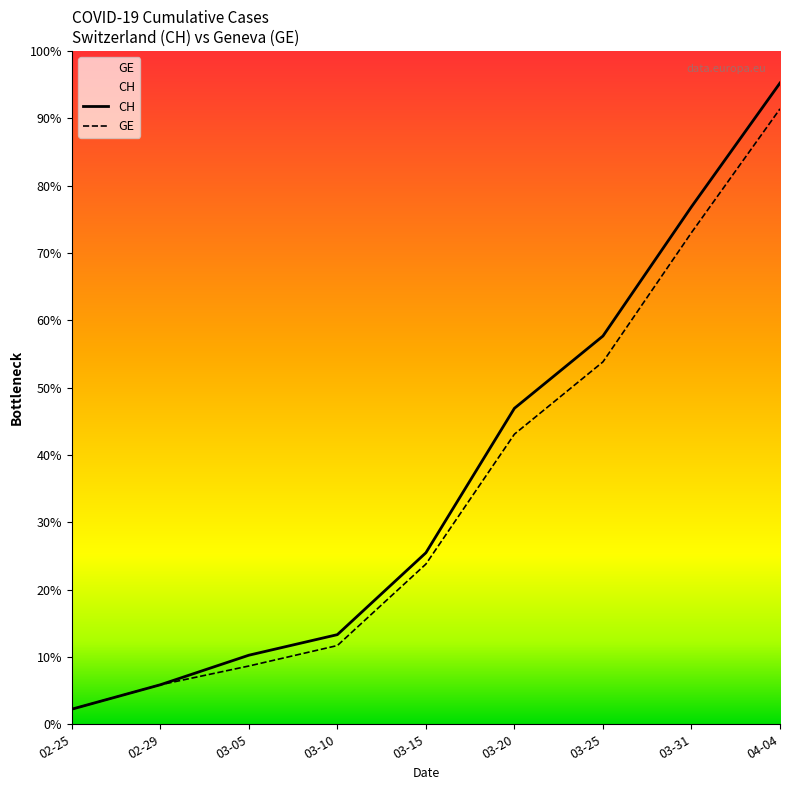

Reading left to right, list all the values displayed in this chart.

CH: 375	981	1715	2226	4259	7847	9642	12852	15926
GE: 375	981	1447	1955	3978	7205	9000	12210	15284